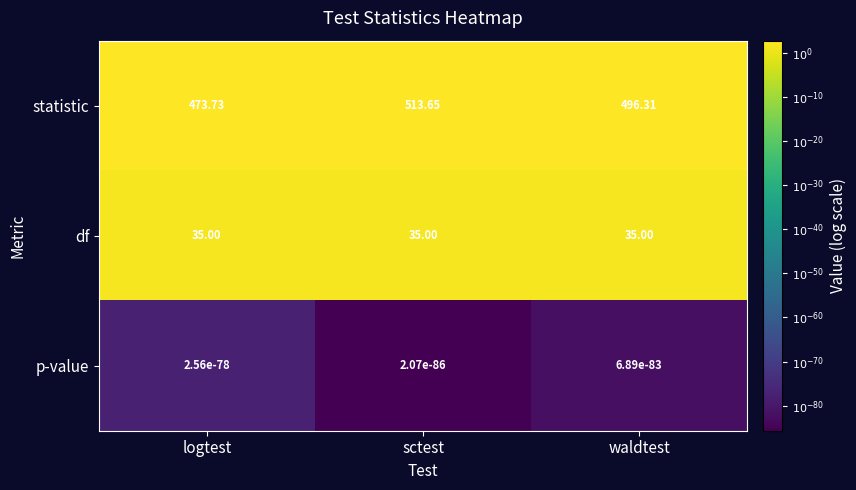

At which category is the sum across all series the highest?

sctest